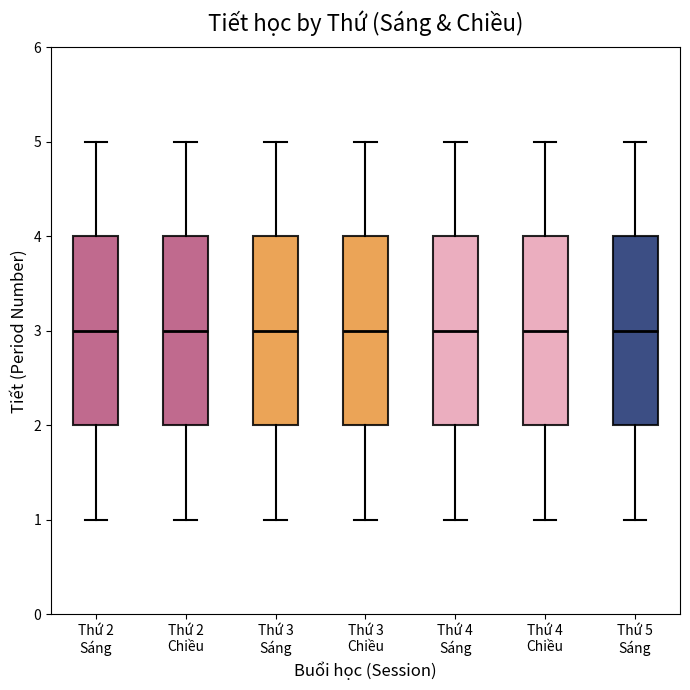

Reading left to right, transcribe this box plot: for each box, give where its median line is, the range the box spans, and where its two whiskers end, as read against the y-axis. The values are not printed on the chart, so give them approximately, as read against the axis.

Thứ 2 Sáng: median 3, box 2 to 4, whiskers 1 to 5
Thứ 2 Chiều: median 3, box 2 to 4, whiskers 1 to 5
Thứ 3 Sáng: median 3, box 2 to 4, whiskers 1 to 5
Thứ 3 Chiều: median 3, box 2 to 4, whiskers 1 to 5
Thứ 4 Sáng: median 3, box 2 to 4, whiskers 1 to 5
Thứ 4 Chiều: median 3, box 2 to 4, whiskers 1 to 5
Thứ 5 Sáng: median 3, box 2 to 4, whiskers 1 to 5